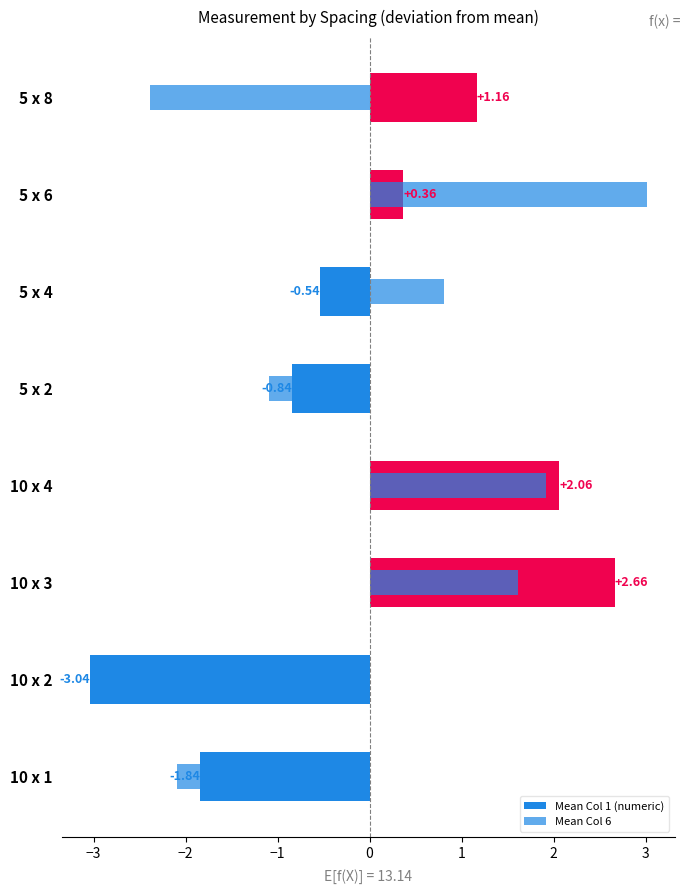

What is the difference between the second highest and minimum values in the Mean Col 1 (numeric) series?

5.1